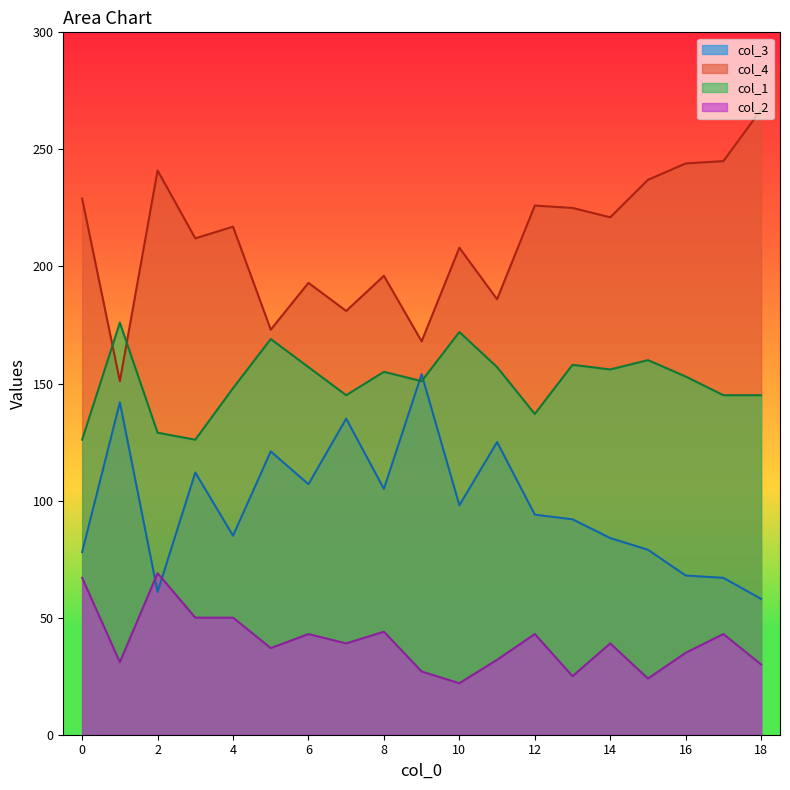

What is the average value of the col_3 series?

98